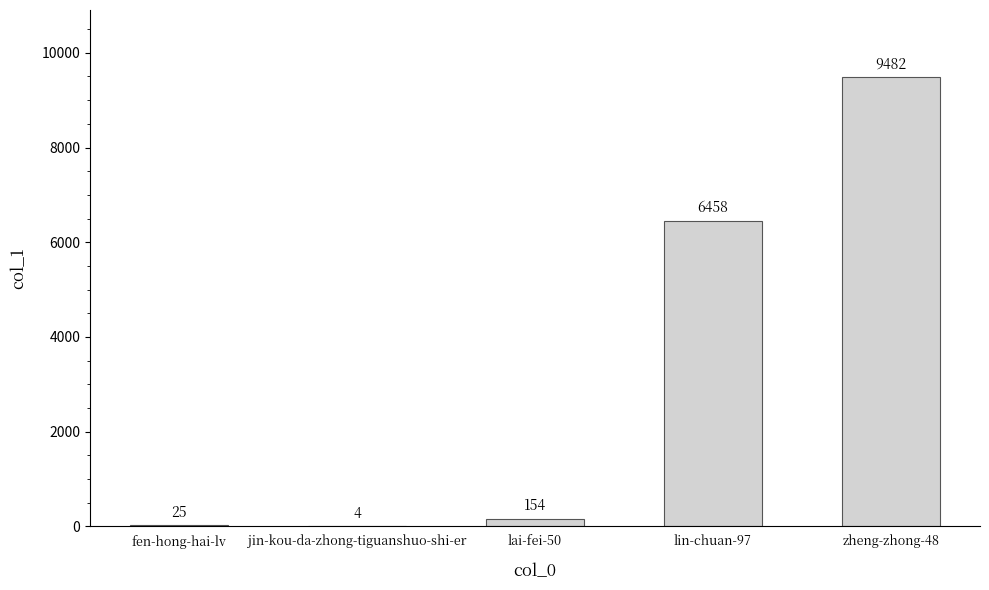

What is the greatest value displayed?

9482